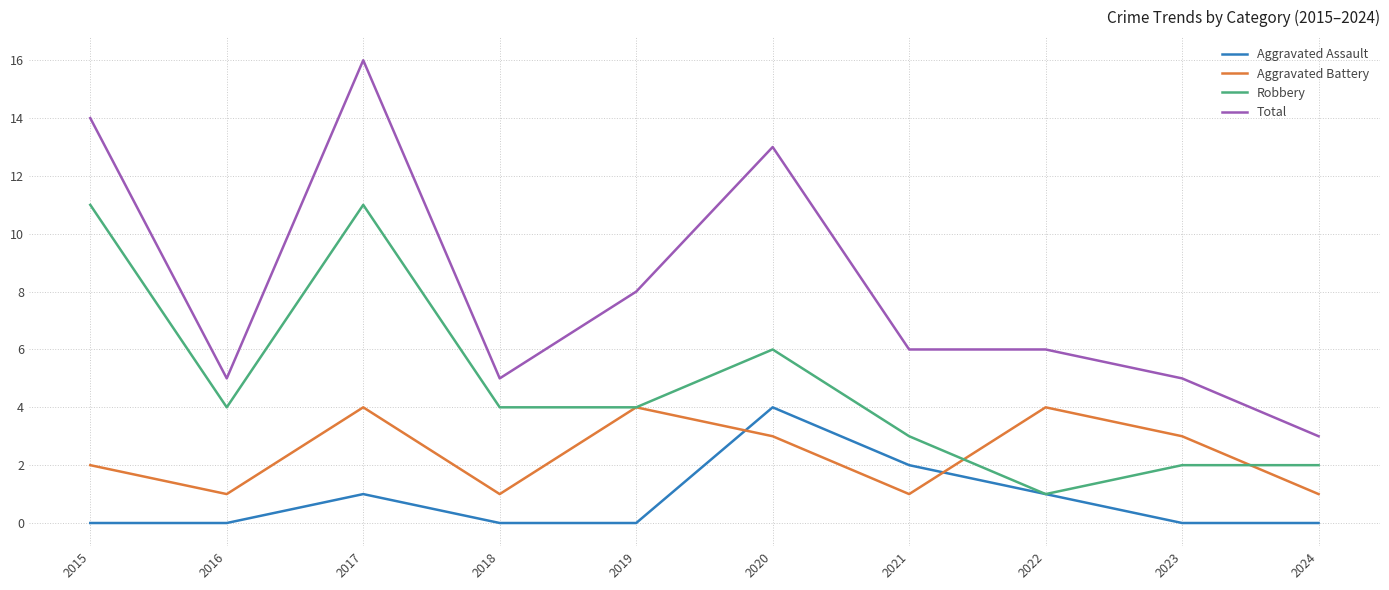

At which label does Aggravated Battery first exceed 3?

2017